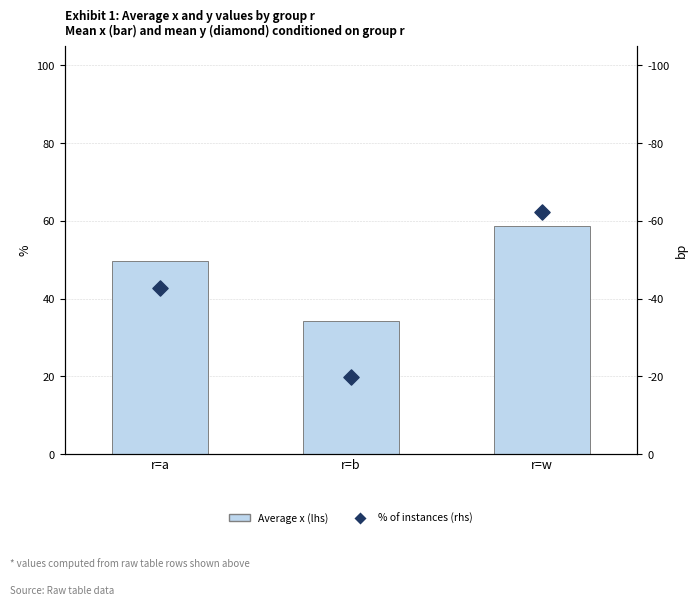

At how many categories does at least one series exceed 0?

3